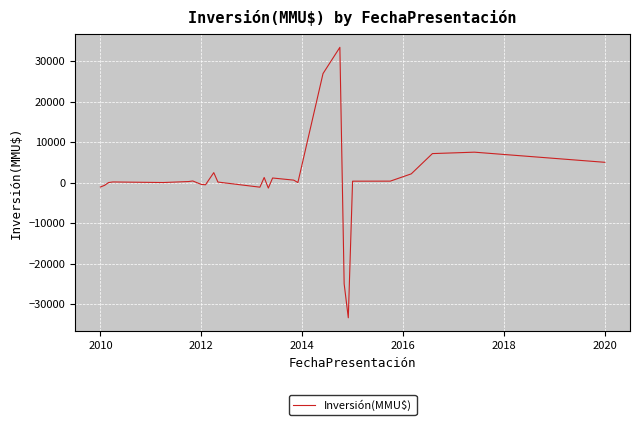

What is the difference between the maximum and minimum values?

66750.0